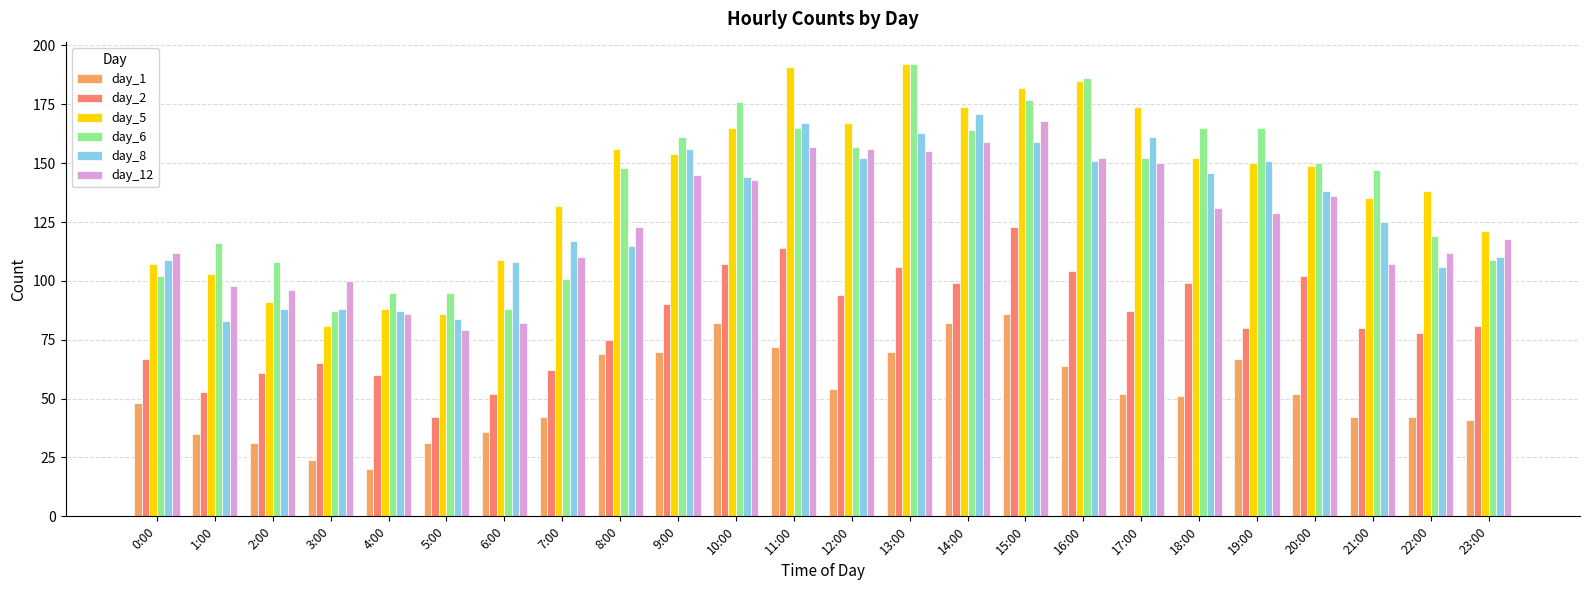

Between 3:00 and 9:00, which series saw the biggest shift?

day_6